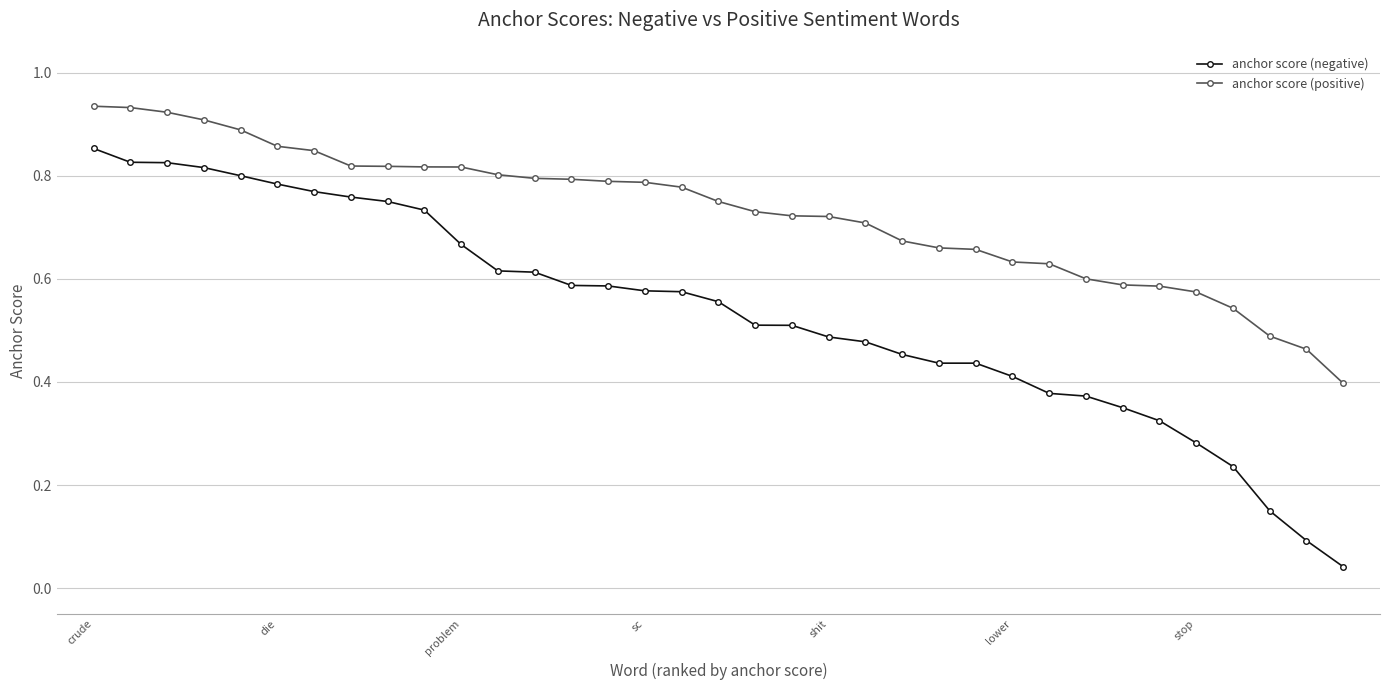

At how many categories does at least one series exceed 0?

35